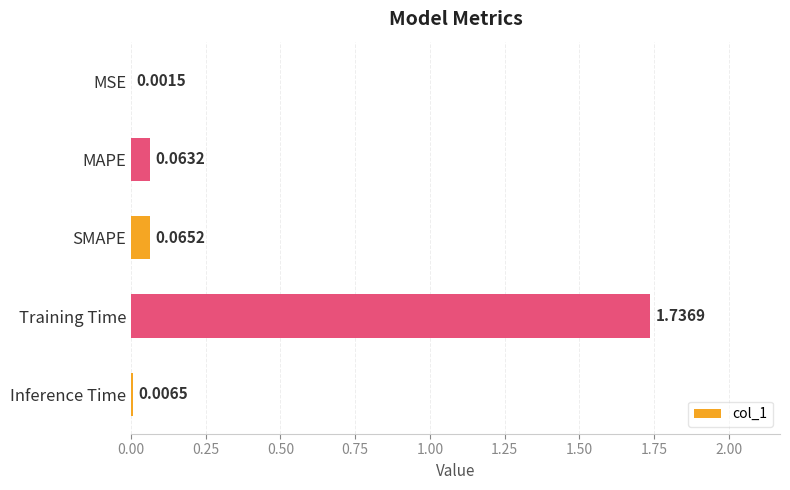

What is the sum of all values?

1.9